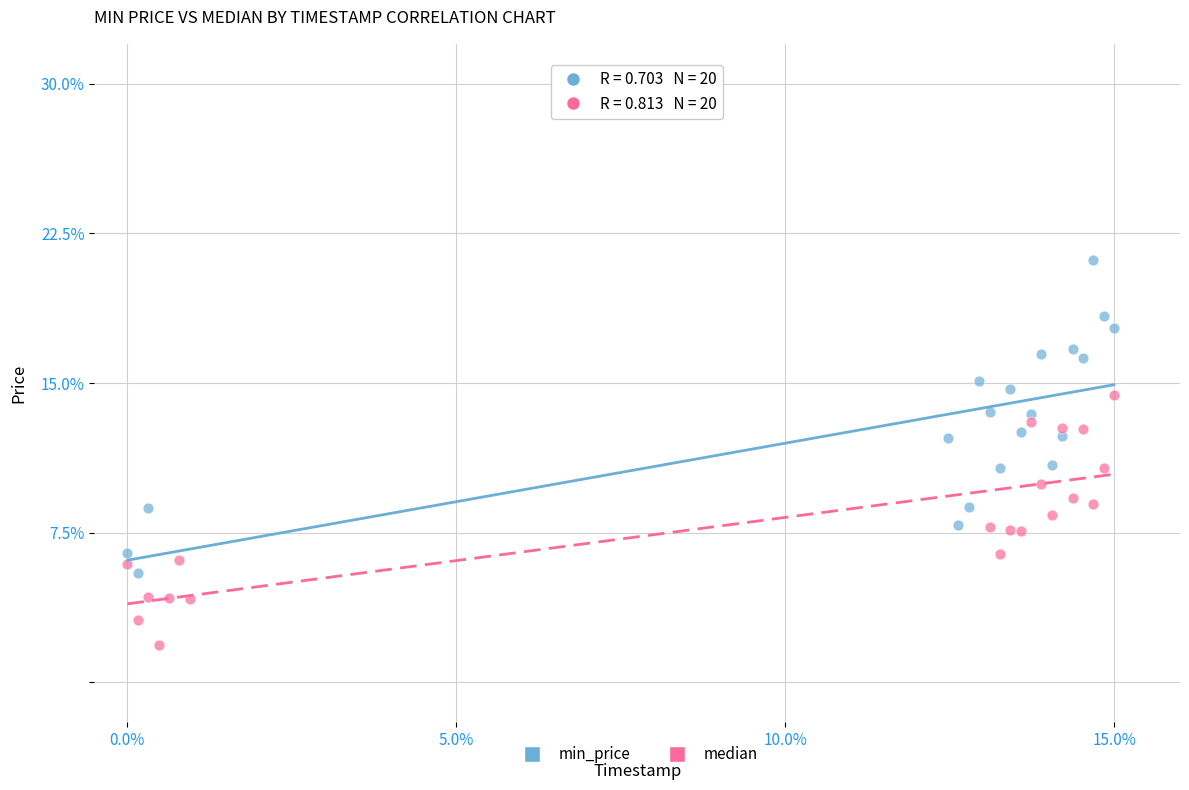

Which series reaches the minimum Y coordinate?

median